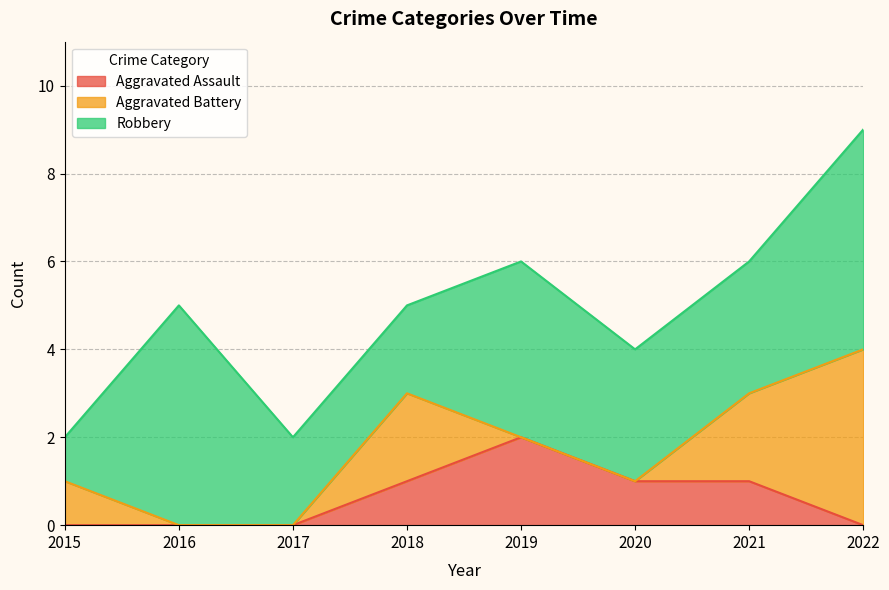

What is the greatest value displayed?

9